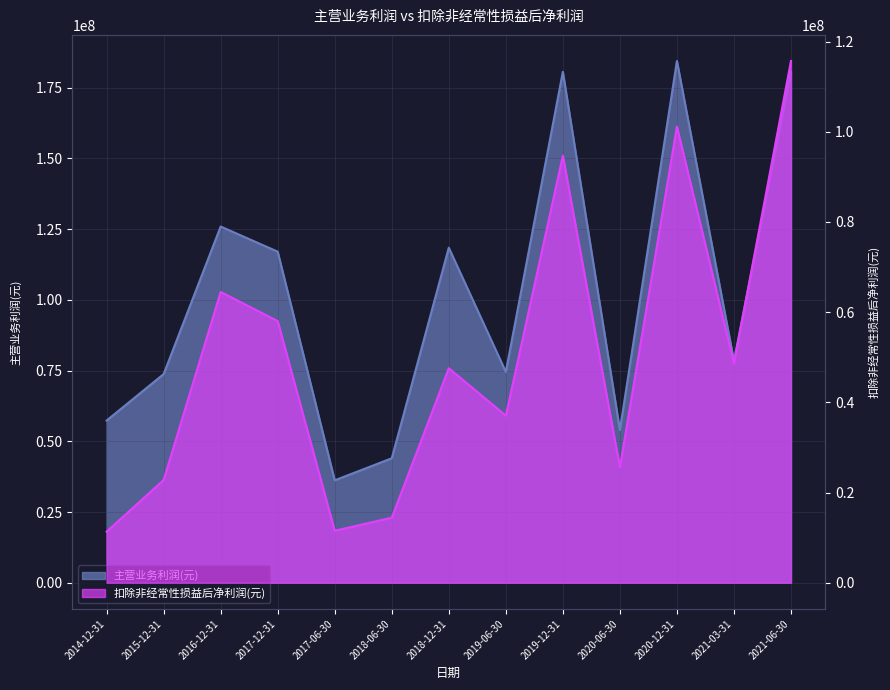

At which category is the sum across all series the highest?

2021-06-30